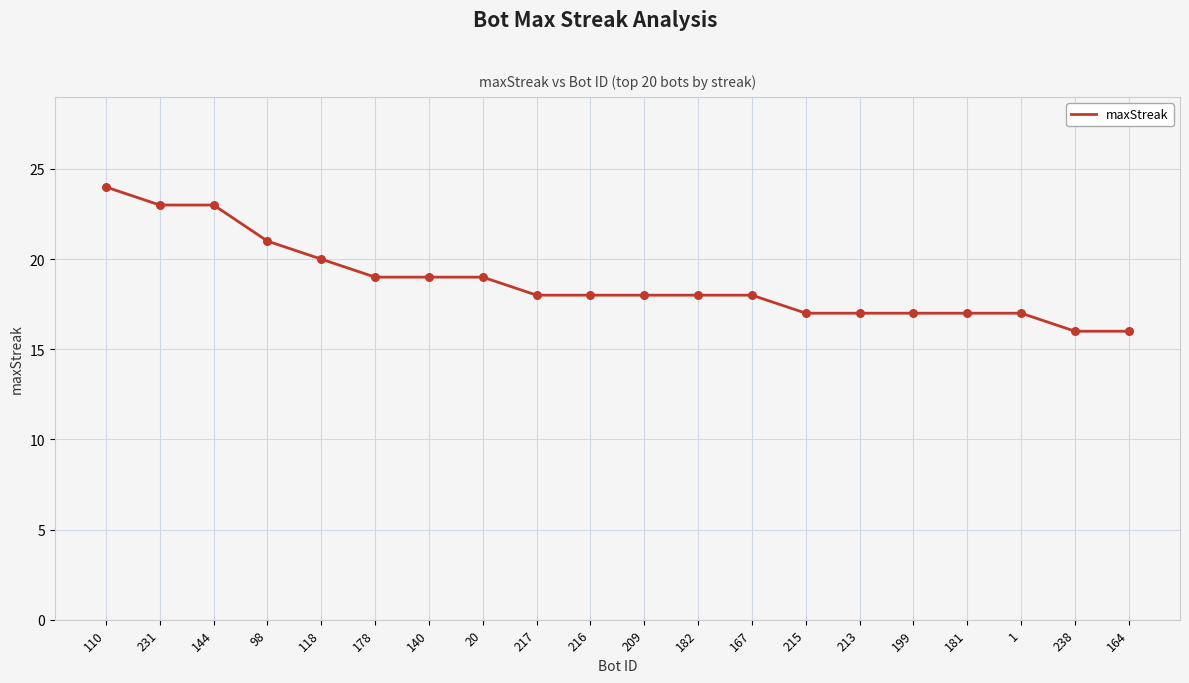

Which has a higher value, 164 or 215?

215